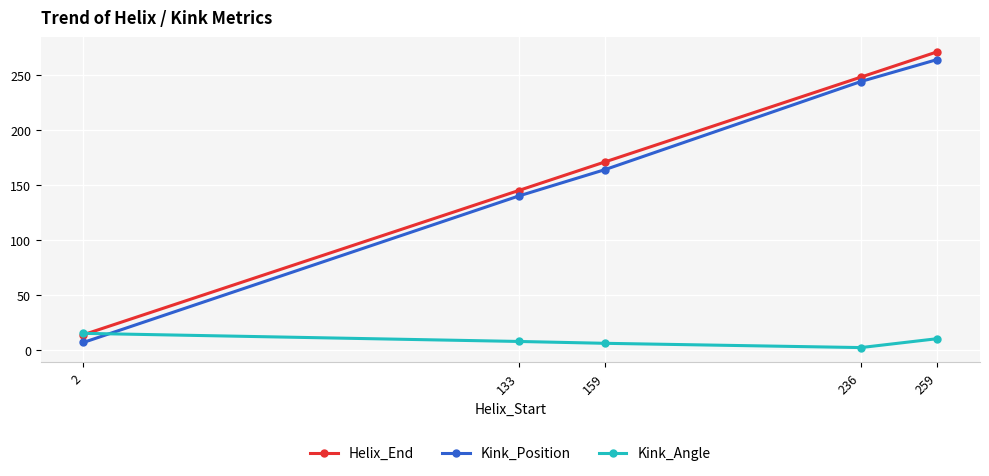

The value of Kink_Position at 159 is 164.0. True or false?

True